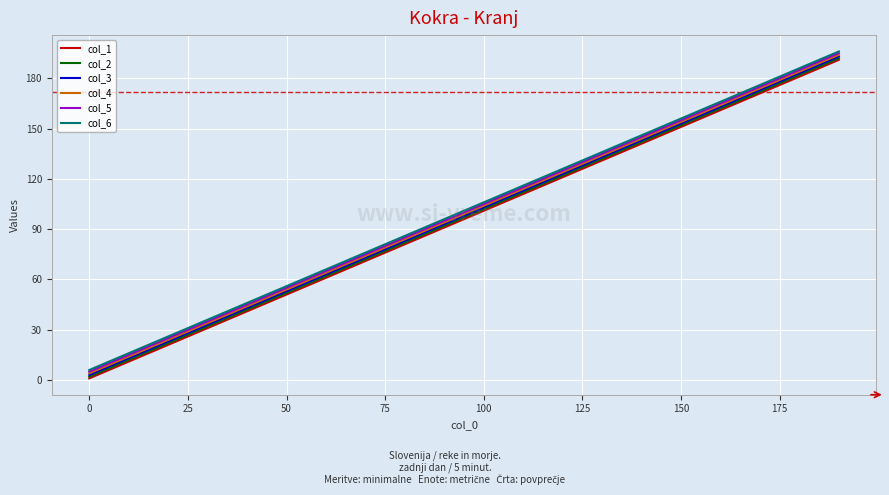

True or false: col_3 has more than 0 points higher than both neighbors.

False